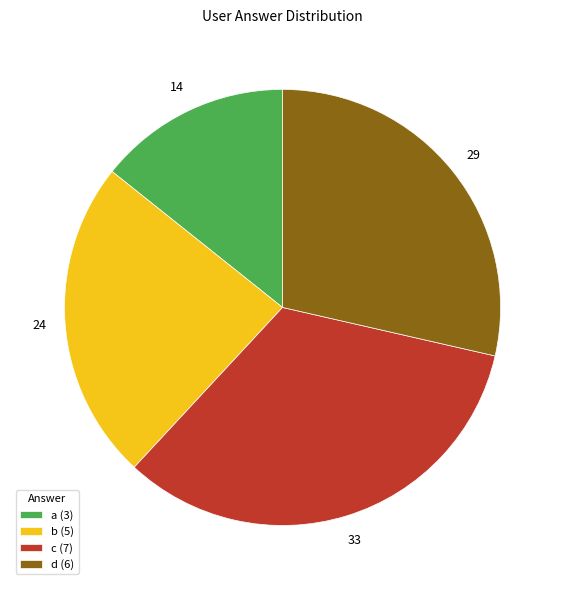

Combined, do d (6) and a (3) account for over 50%?

No